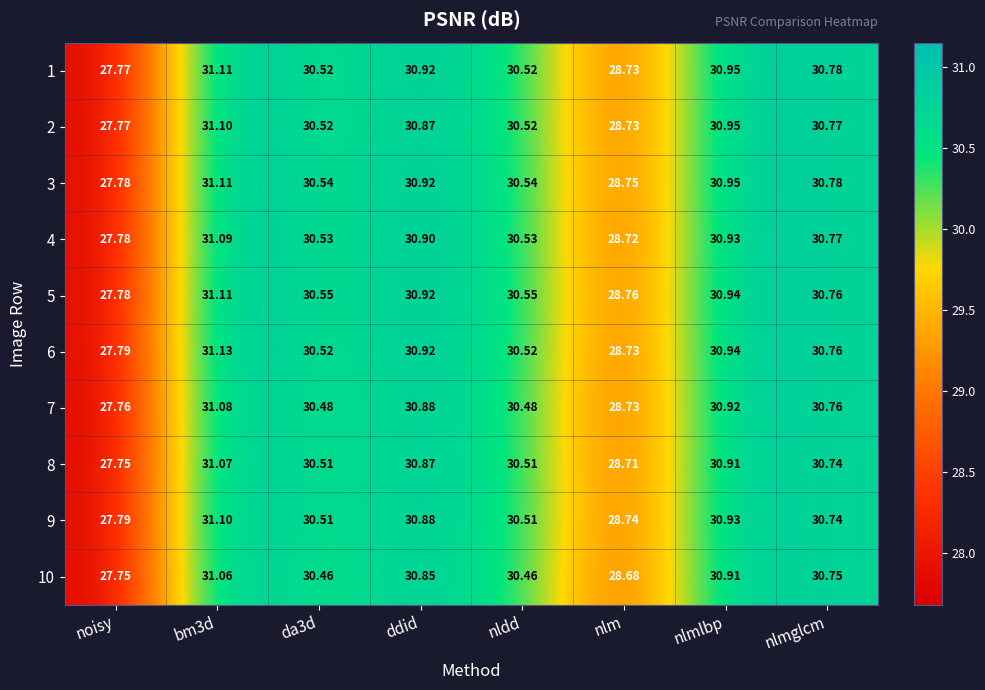

Which category has the lowest value across all series?

noisy